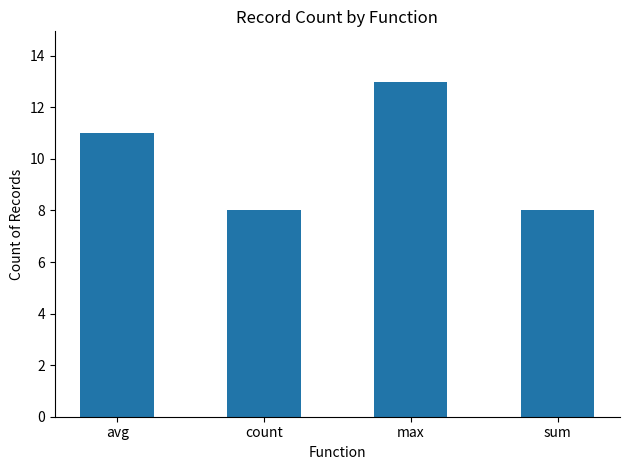

How many distinct data groups are displayed?

1